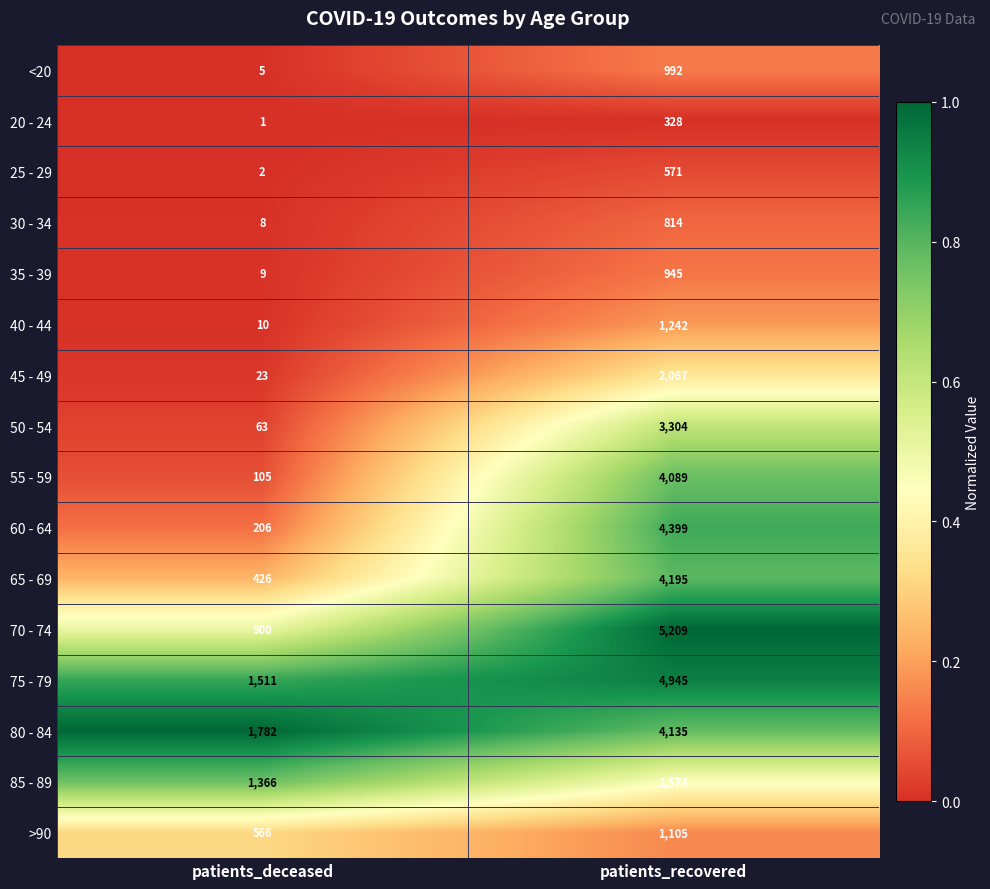

At patients_deceased, list the series in order from smallest to largest.

20 - 24, 25 - 29, <20, 30 - 34, 35 - 39, 40 - 44, 45 - 49, 50 - 54, 55 - 59, 60 - 64, 65 - 69, >90, 70 - 74, 85 - 89, 75 - 79, 80 - 84